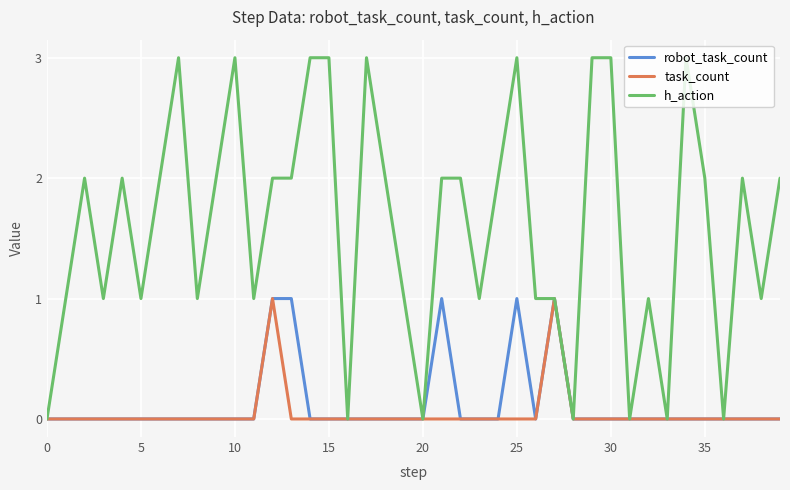

Which series has the largest total across all categories?

h_action